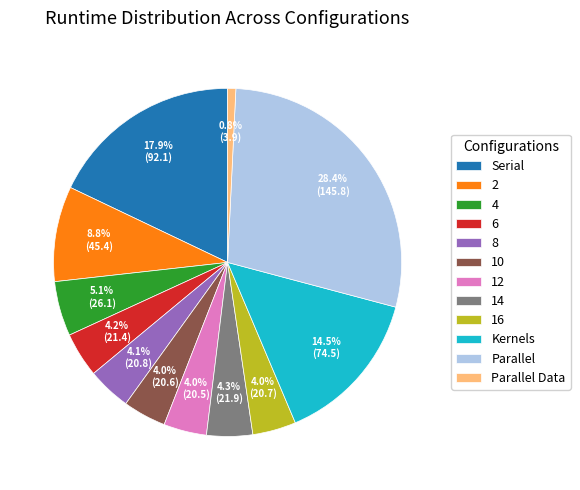

To the nearest percent, what is the average slice percentage?

8%